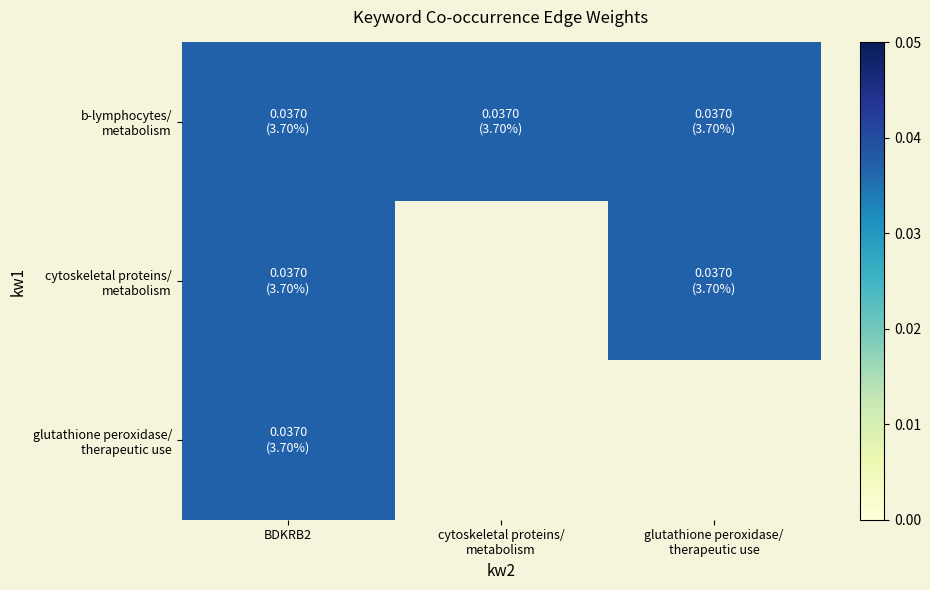

Rank the categories by glutathione peroxidase/therapeutic use value from highest to lowest.

BDKRB2, cytoskeletal proteins/metabolism, glutathione peroxidase/therapeutic use